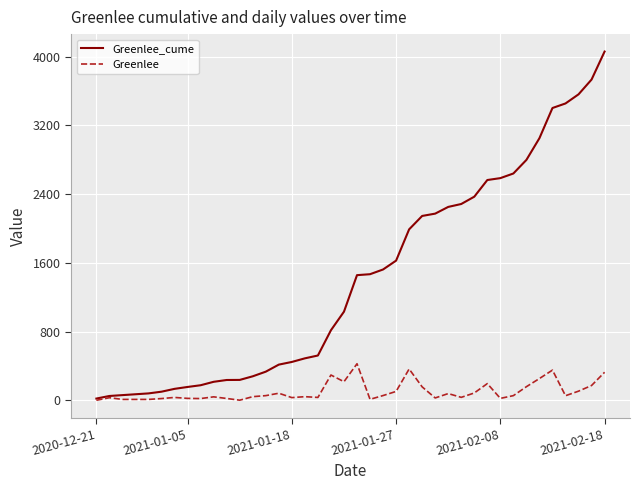

What is the highest value of the Greenlee series?

425